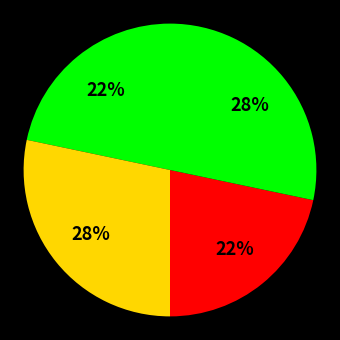

How many segments does this pie chart have?

4